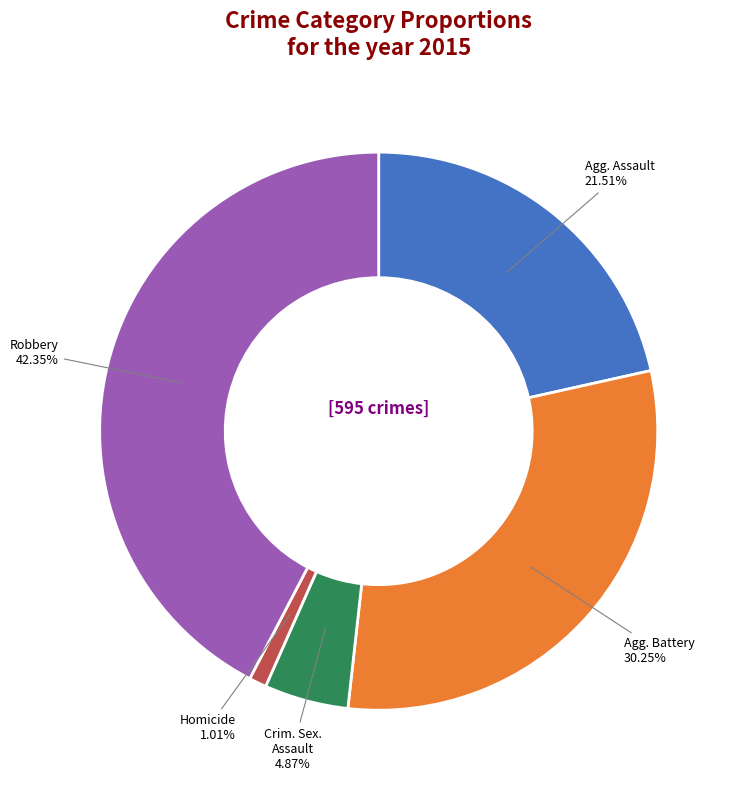

How many slices are in this pie chart?

5